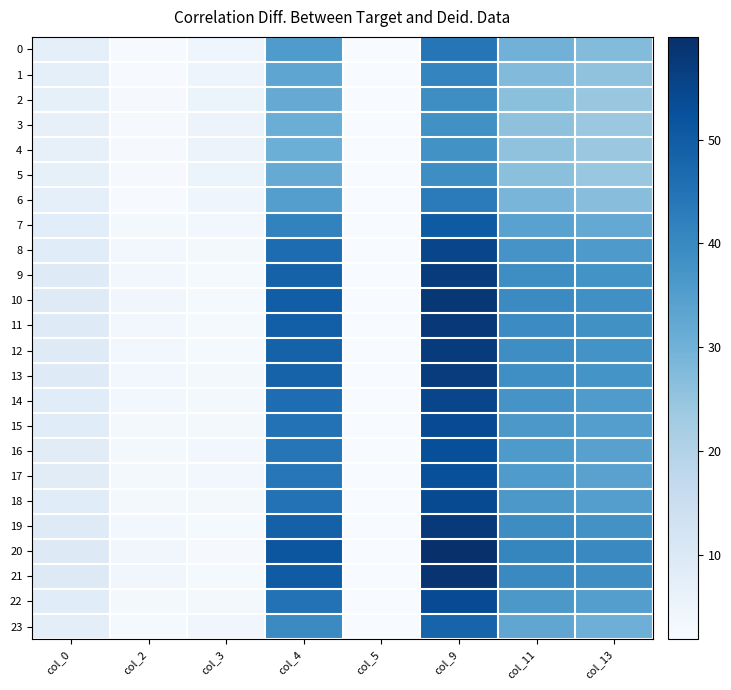

At which category does the chart reach its minimum across all series?

col_5